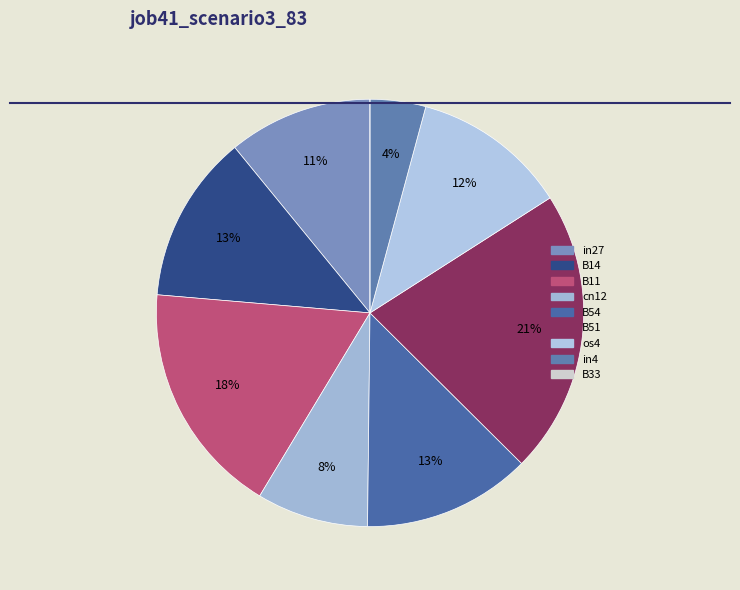

Between B51 and B33, which is larger?

B51